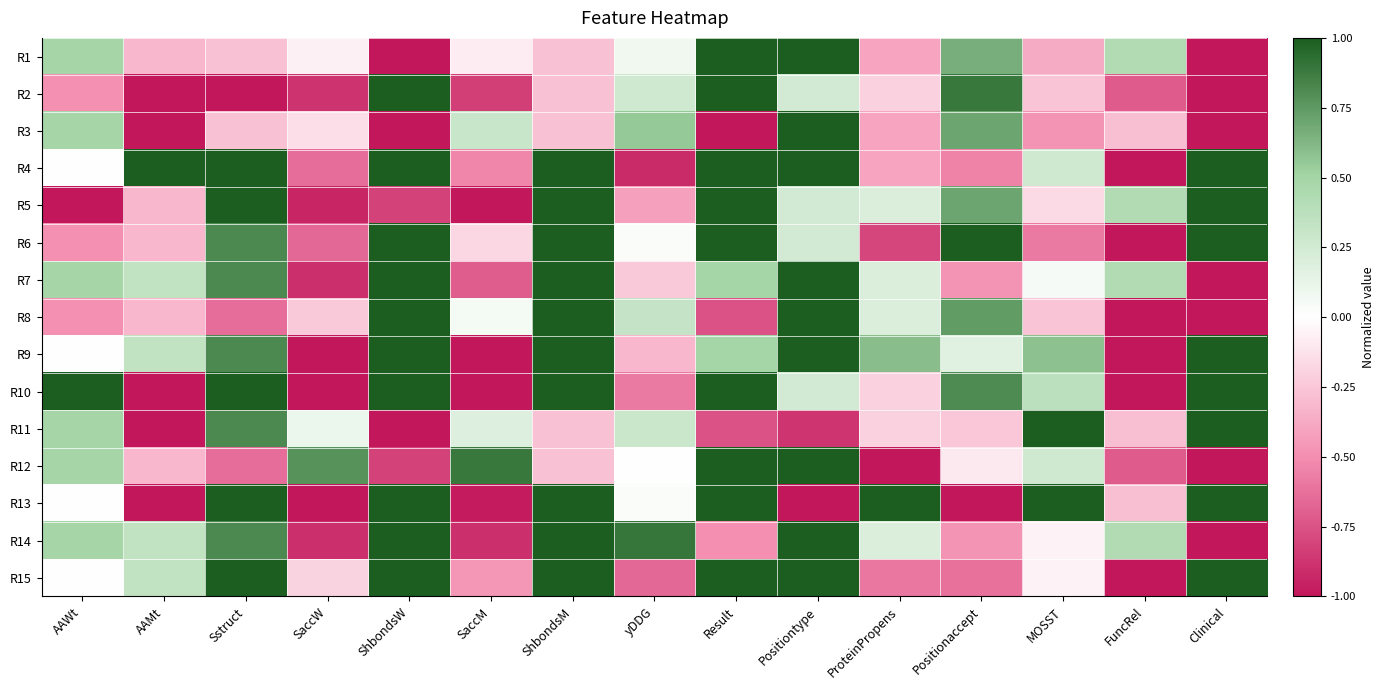

Which label corresponds to the largest value in the chart?

Result